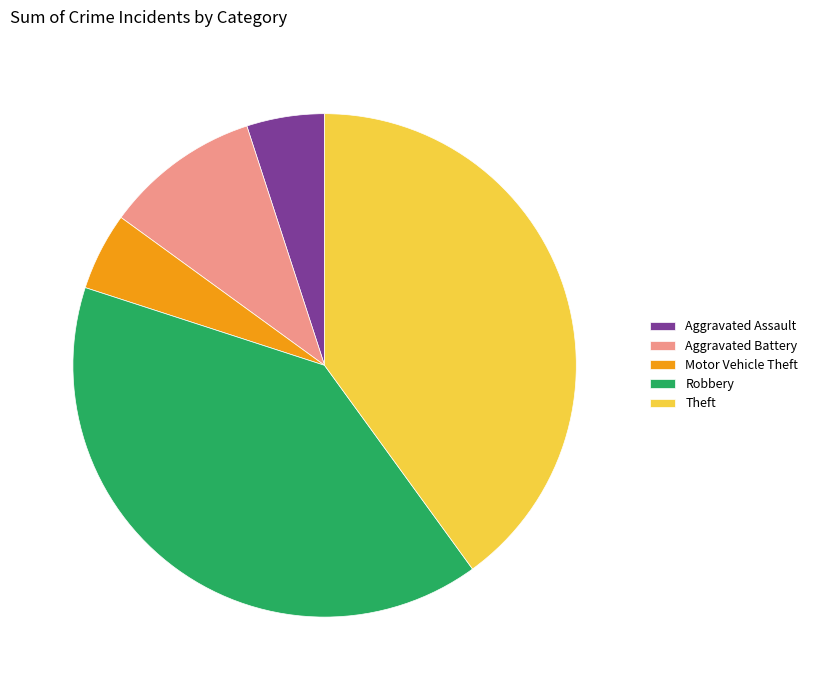

Is the sum of Motor Vehicle Theft and Aggravated Battery greater than half?

No